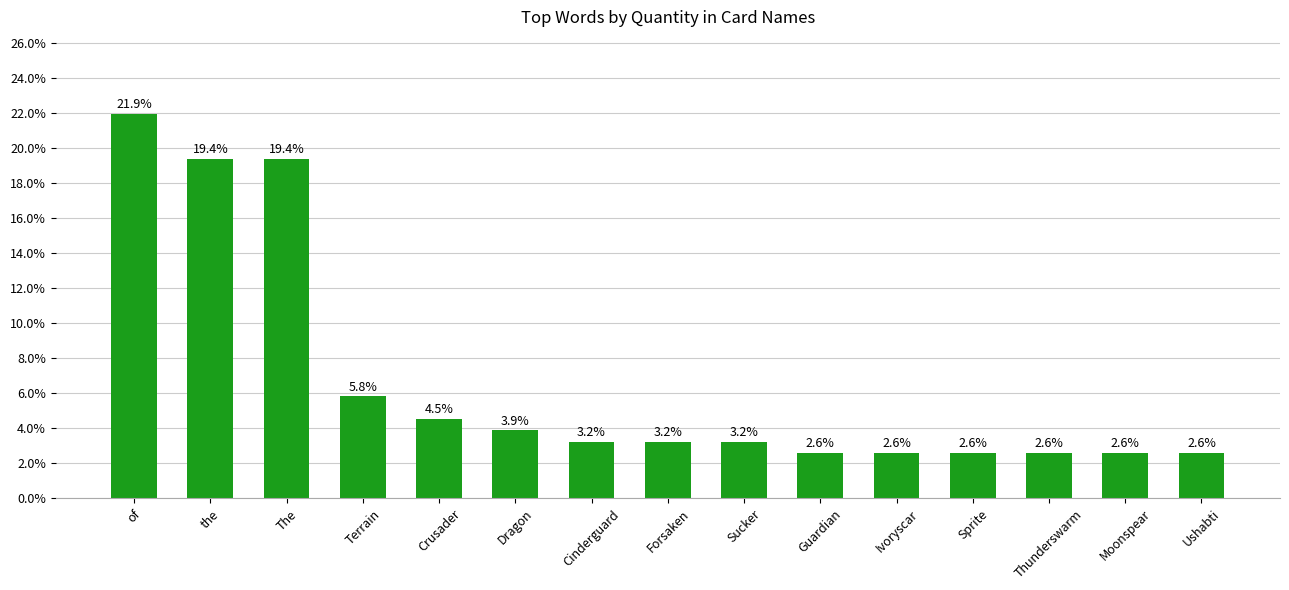

Where is the data nearest to the value 12?

Terrain